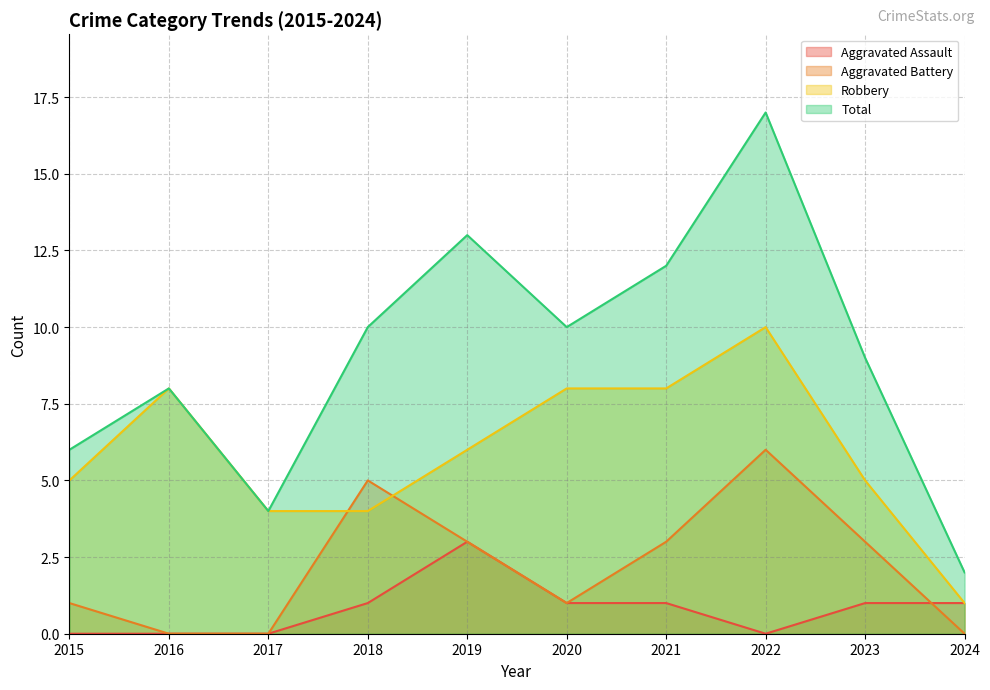

What is the sum of the Total values at 2021 and 2022?

29